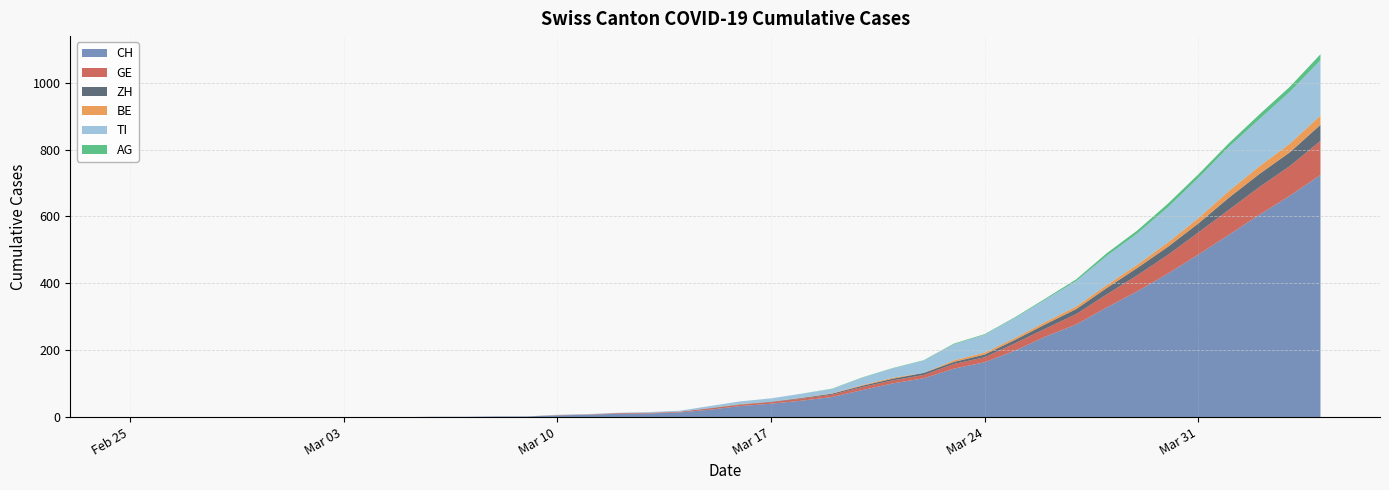

Reading left to right, transcribe all the data shown in this chart.

CH: 0=0	1=0	2=0	3=0	4=0	5=0	6=0	7=0	8=0	9=0	10=1	11=1	12=2	13=2	14=5	15=7	16=10	17=11	18=14	19=22	20=33	21=40	22=49	23=60	24=81	25=101	26=116	27=145	28=164	29=199	30=241	31=277	32=328	33=376	34=429	35=486	36=545	37=605	38=662	39=724
GE: 0=0	1=0	2=0	3=0	4=0	5=0	6=0	7=0	8=0	9=0	10=0	11=0	12=0	13=0	14=1	15=1	16=2	17=2	18=2	19=4	20=4	21=5	22=6	23=7	24=9	25=9	26=10	27=14	28=15	29=22	30=24	31=31	32=39	33=48	34=56	35=66	36=75	37=83	38=89	39=102
ZH: 0=0	1=0	2=0	3=0	4=0	5=0	6=0	7=0	8=0	9=0	10=0	11=0	12=0	13=0	14=0	15=0	16=0	17=0	18=0	19=1	20=1	21=1	22=2	23=3	24=4	25=5	26=6	27=6	28=8	29=10	30=13	31=15	32=19	33=22	34=24	35=27	36=36	37=39	38=41	39=48
BE: 0=0	1=0	2=0	3=0	4=0	5=0	6=0	7=0	8=0	9=0	10=0	11=0	12=0	13=0	14=0	15=0	16=0	17=0	18=0	19=0	20=1	21=0	22=1	23=1	24=2	25=3	26=0	27=5	28=6	29=6	30=7	31=8	32=9	33=10	34=13	35=16	36=20	37=23	38=26	39=28
TI: 0=0	1=0	2=0	3=0	4=0	5=0	6=0	7=0	8=0	9=0	10=0	11=0	12=0	13=0	14=1	15=1	16=1	17=2	18=3	19=6	20=8	21=10	22=12	23=13	24=22	25=28	26=37	27=48	28=53	29=60	30=67	31=76	32=87	33=93	34=105	35=120	36=132	37=141	38=155	39=165
AG: 0=0	1=0	2=0	3=0	4=0	5=0	6=0	7=0	8=0	9=0	10=0	11=0	12=0	13=0	14=0	15=0	16=0	17=0	18=0	19=0	20=0	21=0	22=0	23=1	24=1	25=1	26=1	27=2	28=2	29=2	30=3	31=5	32=8	33=9	34=11	35=11	36=11	37=14	38=15	39=18